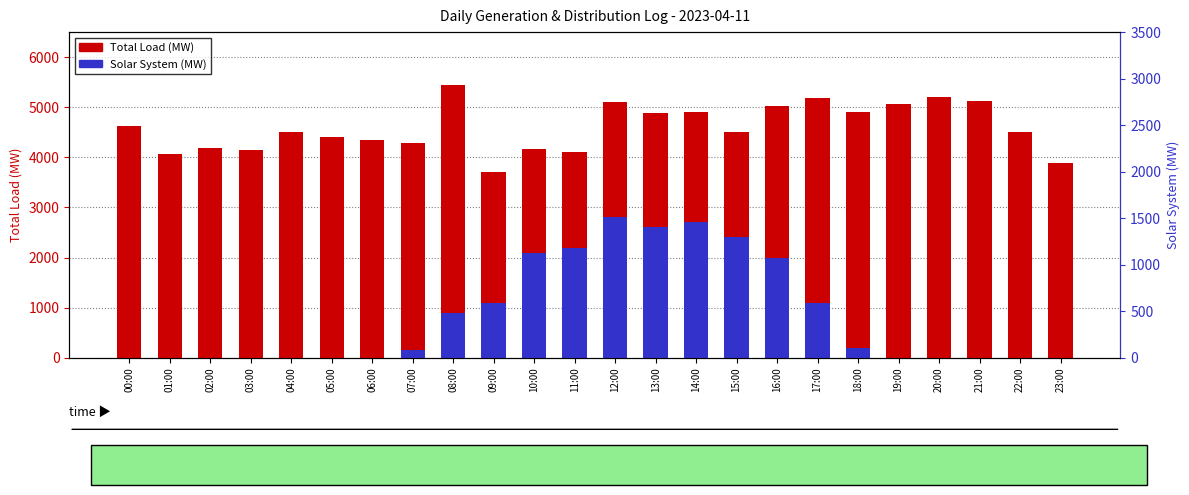

Reading right to left, transcribe all the data shown in this chart.

Total Load (MW): 23:00=3886	22:00=4497	21:00=5117	20:00=5203	19:00=5068	18:00=4899	17:00=5193	16:00=5018	15:00=4497	14:00=4911	13:00=4895	12:00=5104	11:00=4104	10:00=4158	09:00=3698	08:00=5441	07:00=4295	06:00=4339	05:00=4402	04:00=4505	03:00=4155	02:00=4196	01:00=4069	00:00=4626
Solar System (MW): 23:00=0	22:00=0	21:00=0	20:00=0	19:00=0	18:00=200	17:00=1100	16:00=2000	15:00=2400	14:00=2700	13:00=2600	12:00=2800	11:00=2200	10:00=2100	09:00=1100	08:00=900	07:00=150	06:00=0	05:00=0	04:00=0	03:00=0	02:00=0	01:00=0	00:00=0